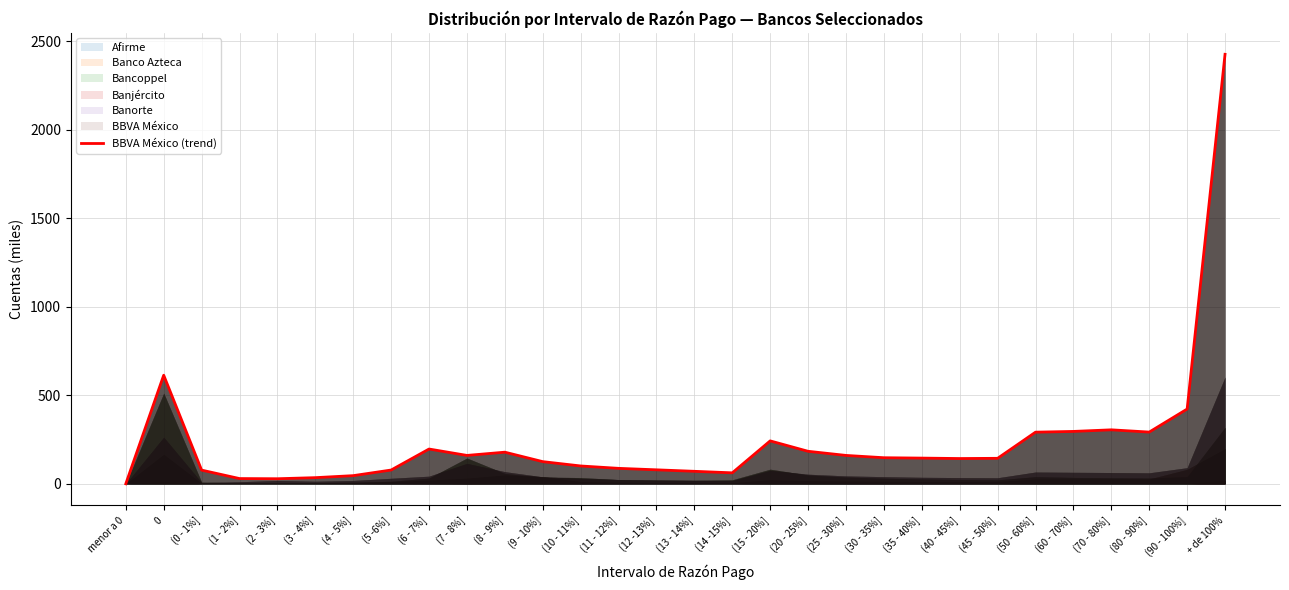

Reading right to left, transcribe all the data shown in this chart.

2425.2	422.1	292.1	304.8	295.8	291.5	143.9	142.7	145.1	147.2	160.2	183.5	242.3	61.9	70.5	78.9	87.2	100.7	125.1	178.5	160.3	196.3	77.8	46.0	34.7	28.6	29.5	77.3	613.2	0.0